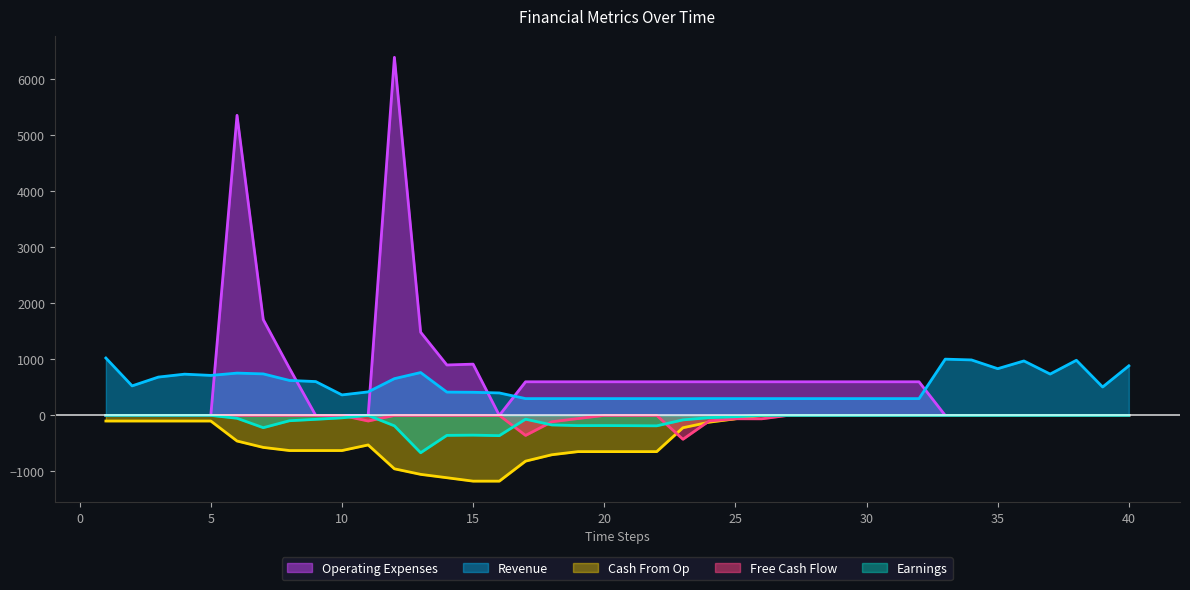

True or false: Cash From Op and Earnings intersect in this chart.

False